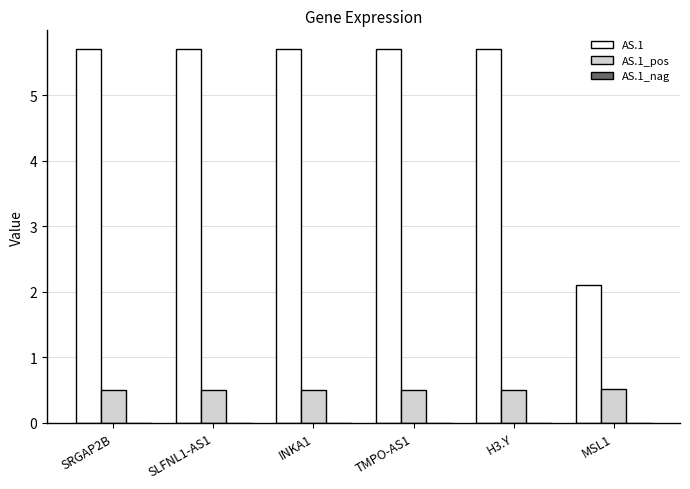

The value of AS.1_pos at INKA1 is 0.3. True or false?

False